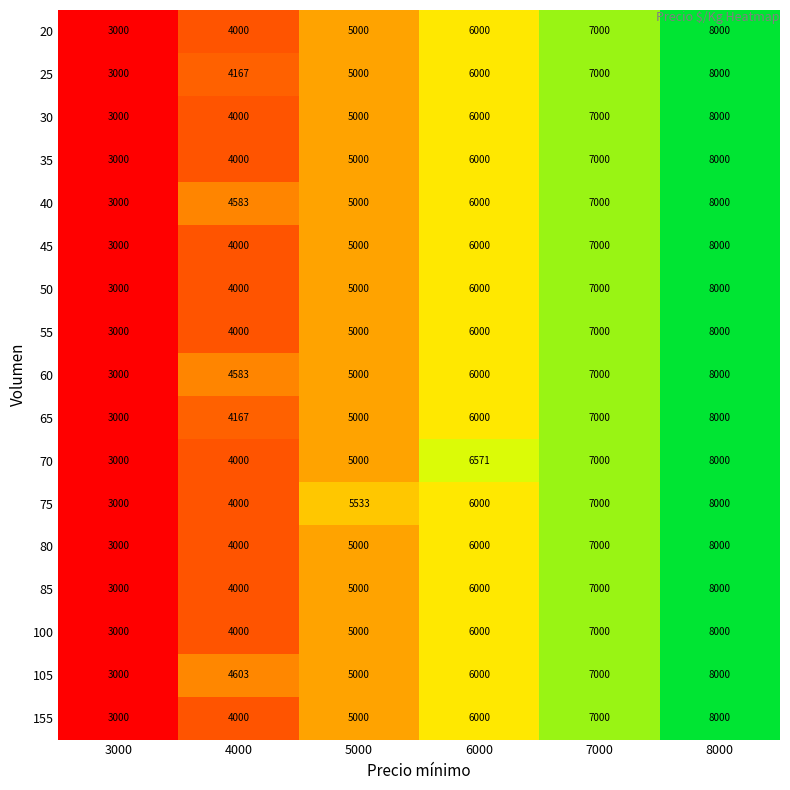

The value of 30 at 7000 is 7000. True or false?

True